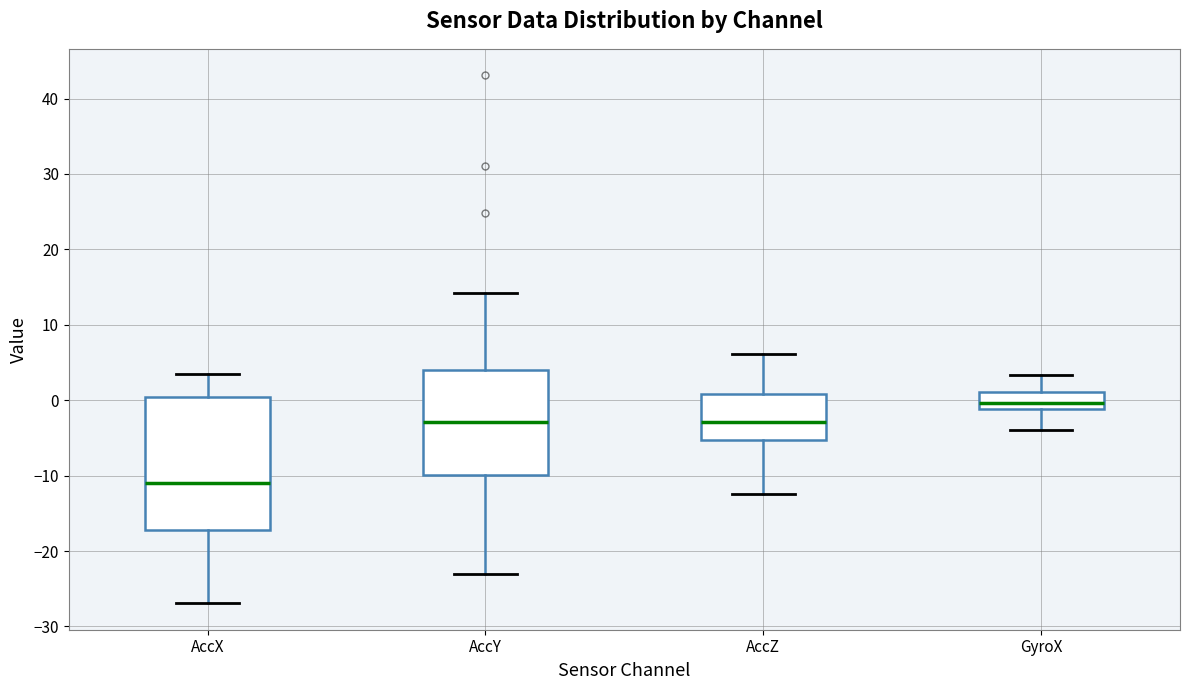

Where is the lower edge of the box for AccY on the y-axis? The values are not printed on the chart, so give them approximately, as read against the axis.

-10